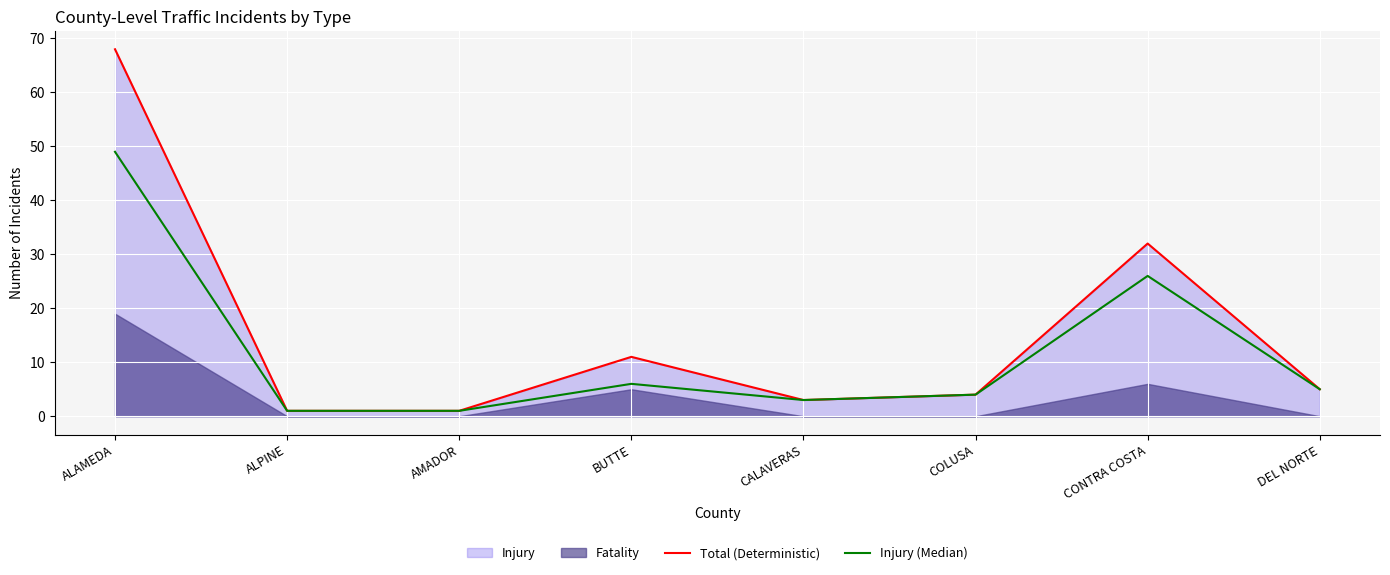

At which label is Injury (Median) closest to 25?

CONTRA COSTA